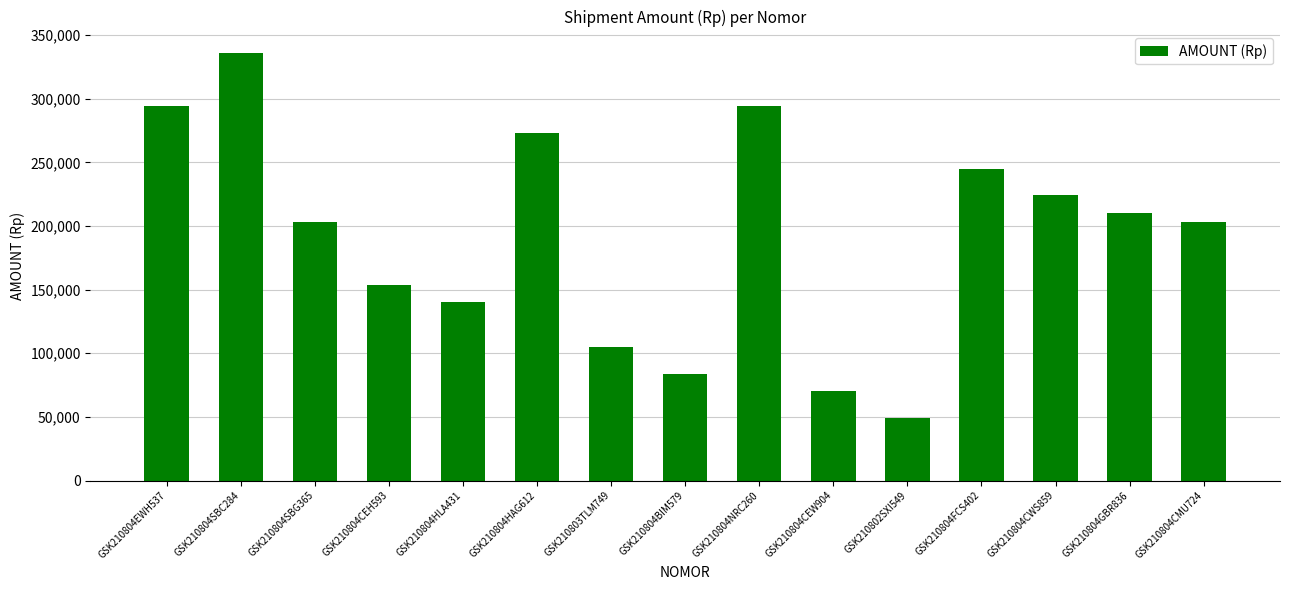

Which has a higher value, GSK210804HLA431 or GSK210804HAG612?

GSK210804HAG612